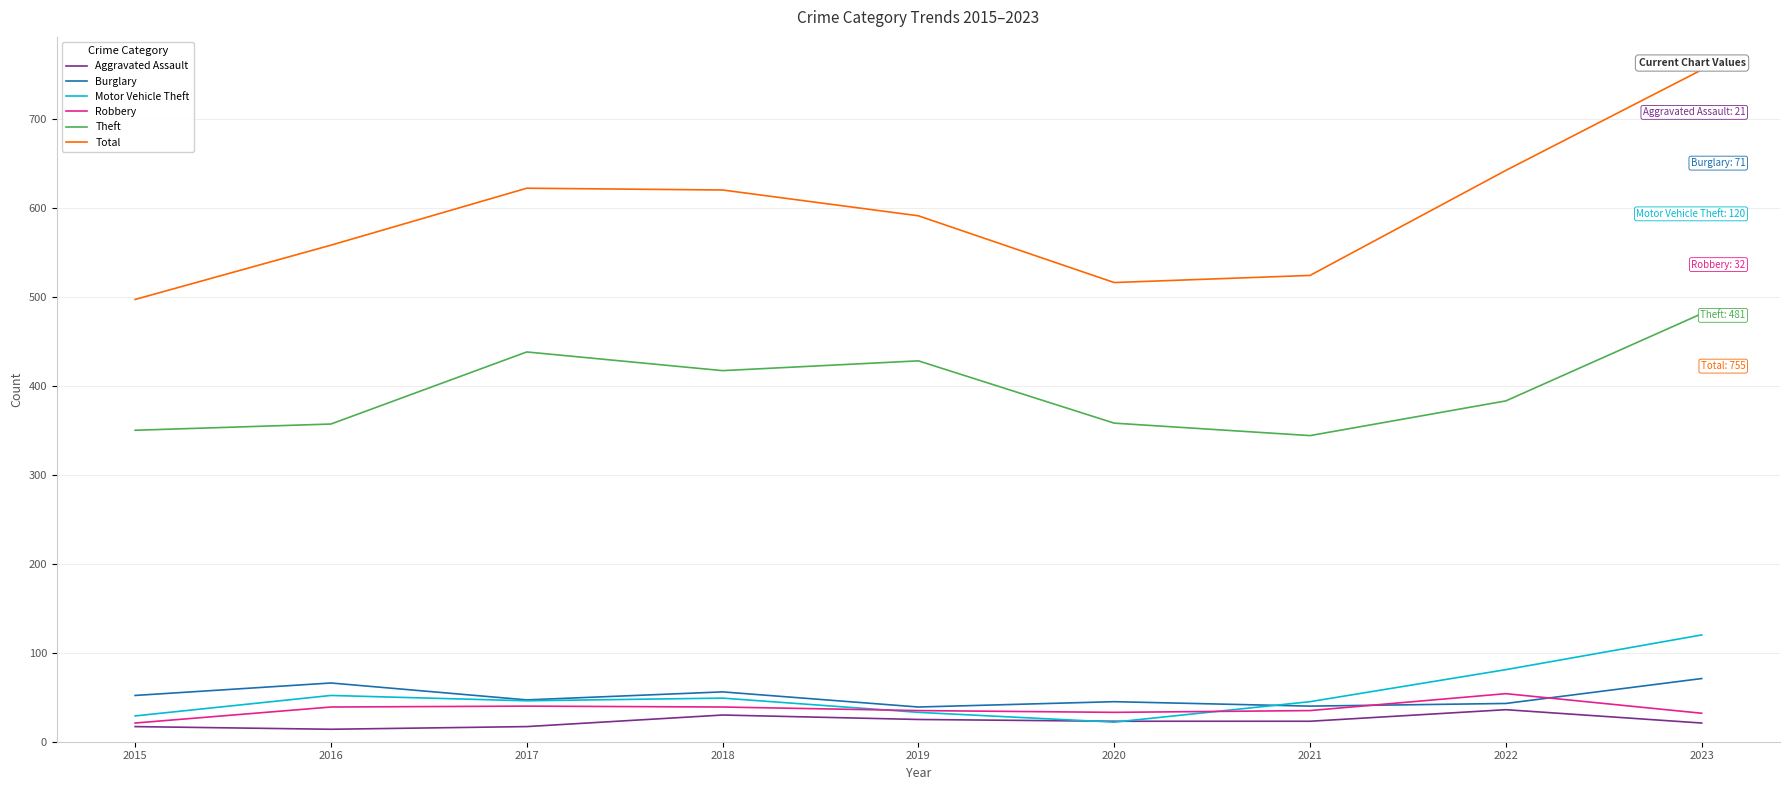

At which category is the sum across all series the highest?

2023